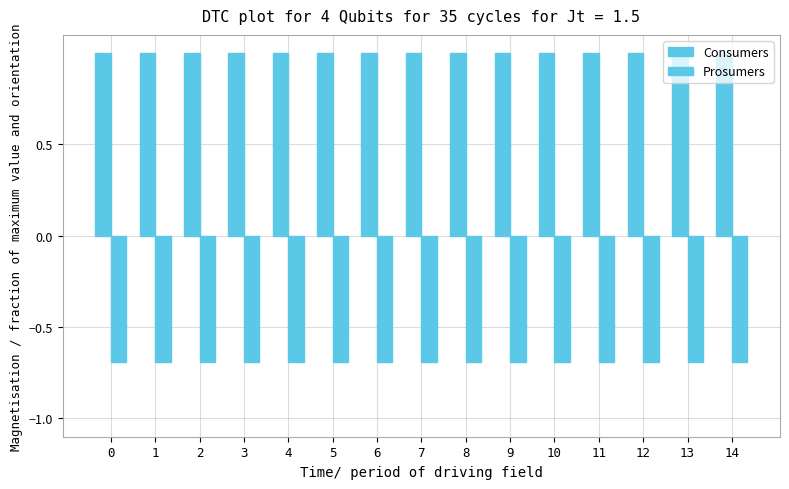

Does the chart contain stacked bars?

No